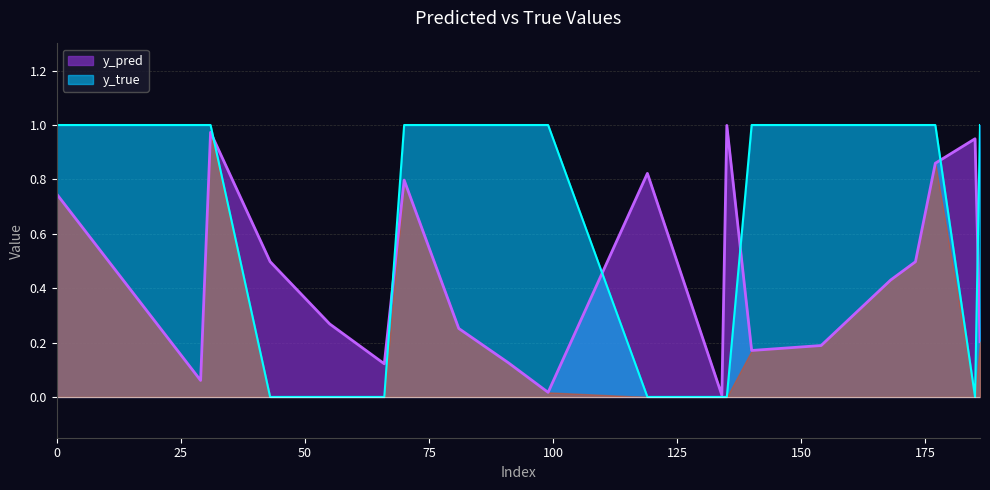

Where is y_true nearest to the value 0?

43